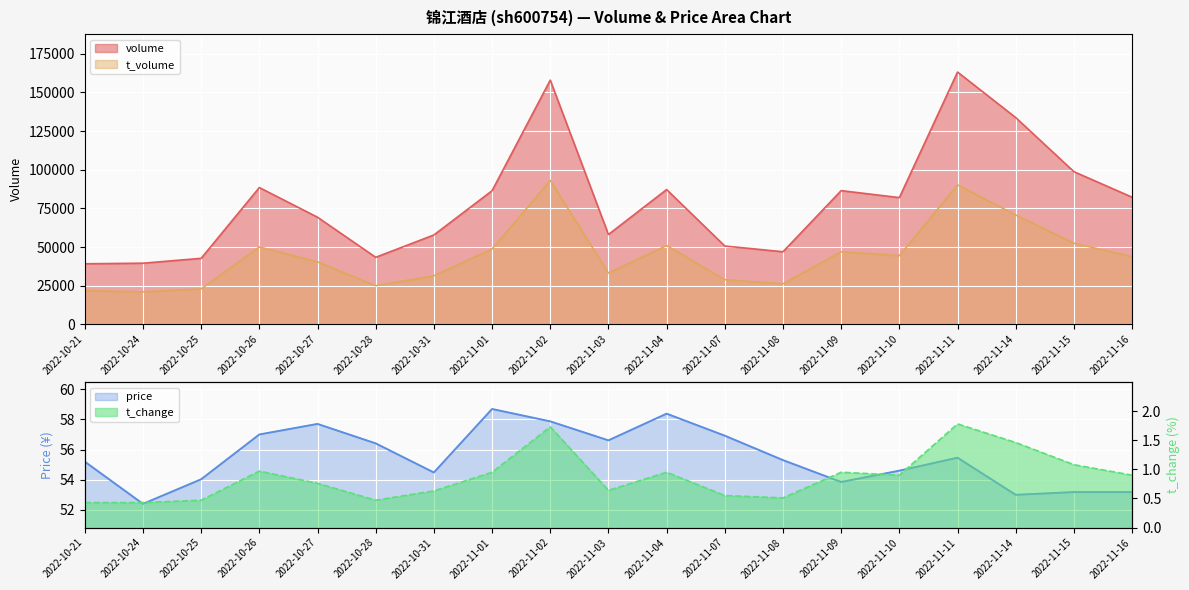

Which series has the widest spread of values?

volume